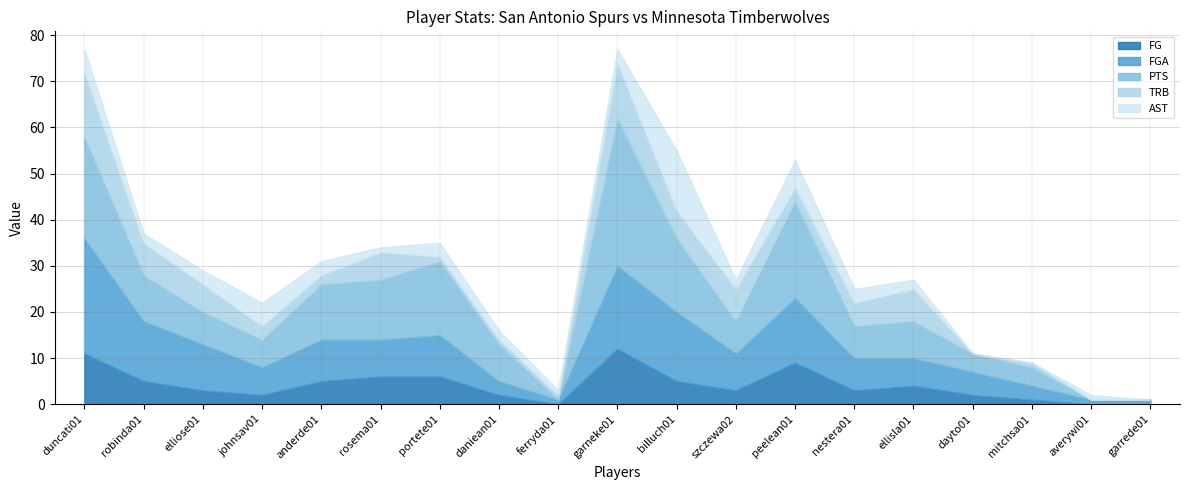

Where is the first local minimum for FGA?

johnsav01